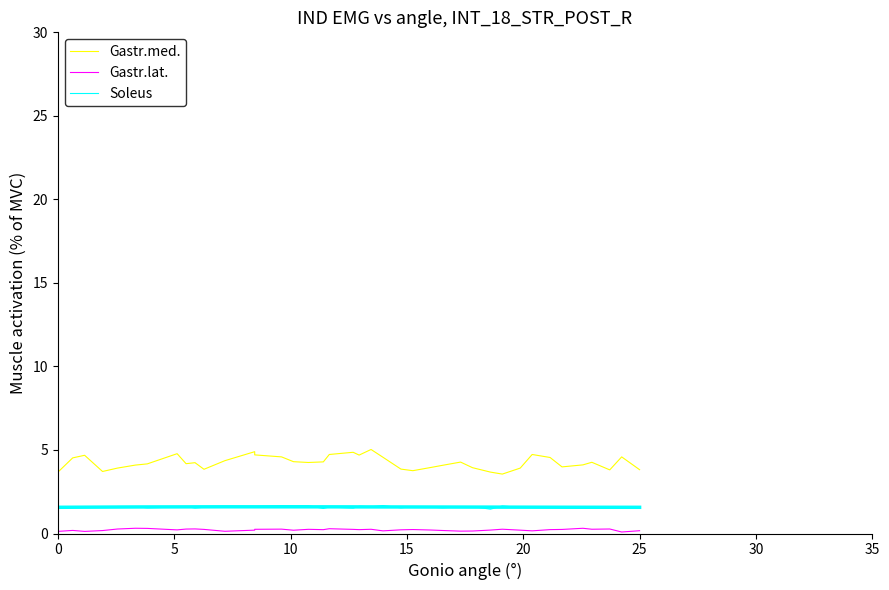

How many data points in Gastr.med. are less than 4?

14